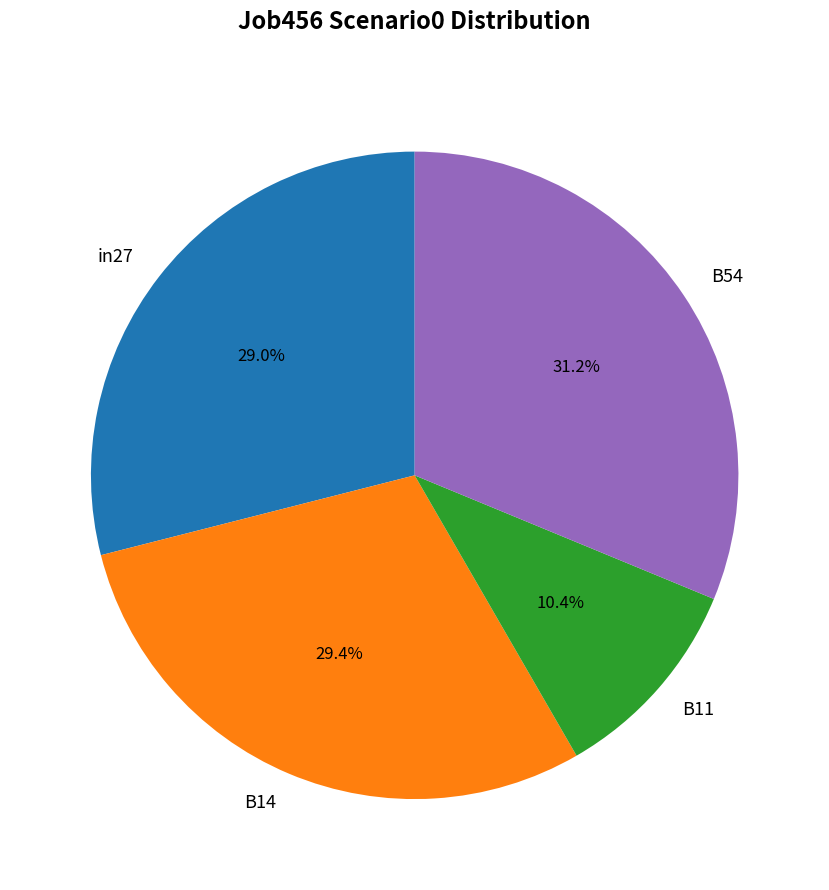

What percentage is the B14 slice, to the nearest percent?

29%